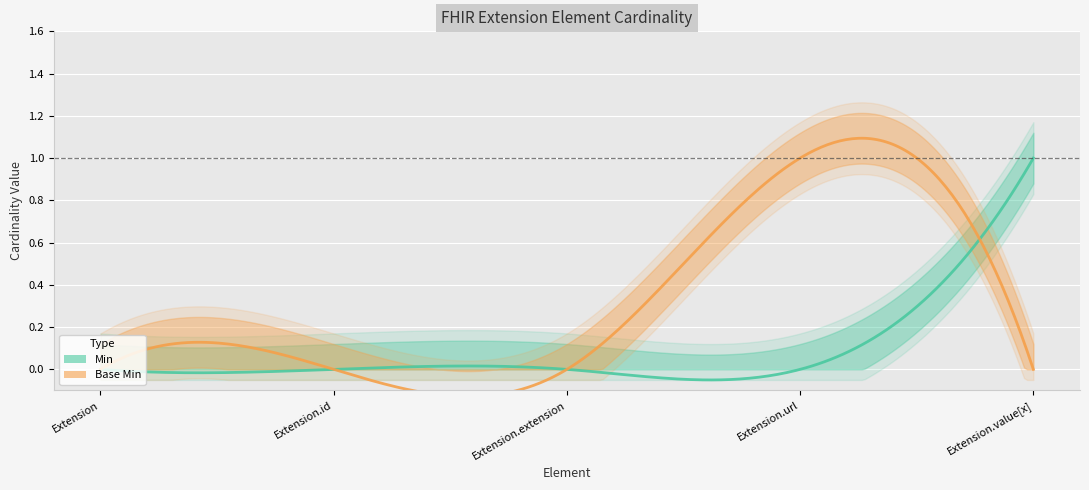

Reading right to left, what are all the values shown in this chart?

Min: 1	0	0	0	0
Base Min: 0	1	0	0	0